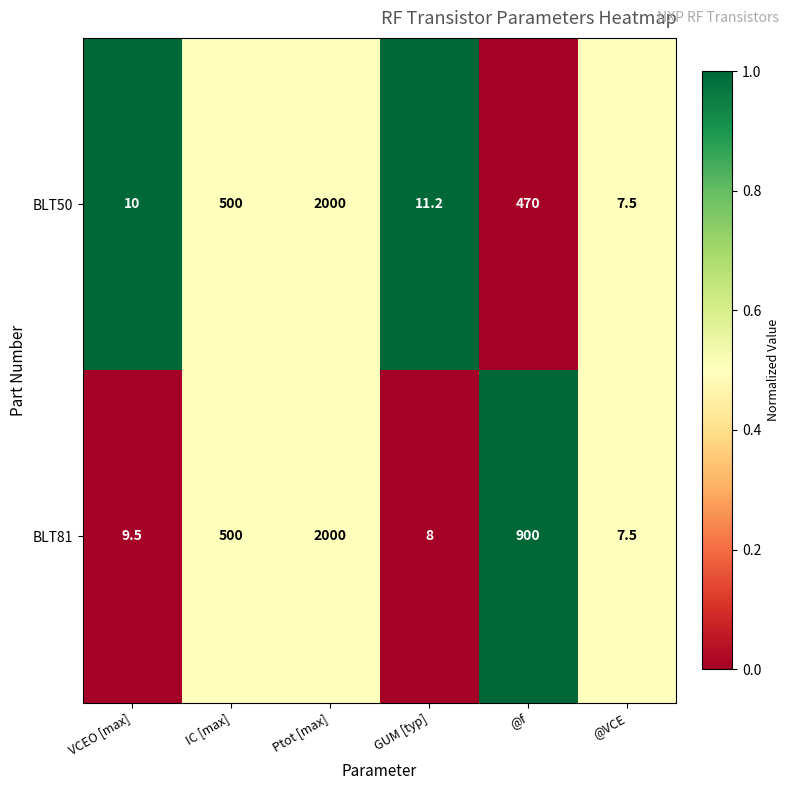

What is the greatest value displayed?

2000.0